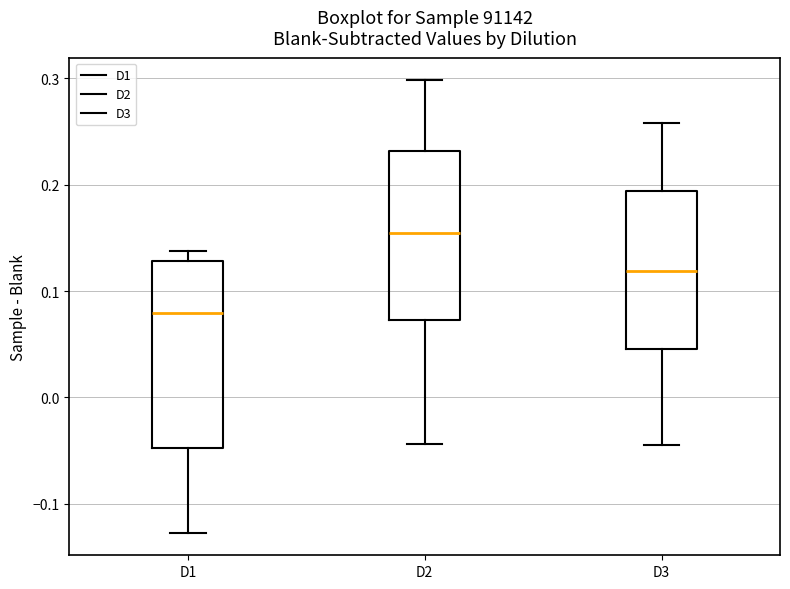

Which box has the lowest median line?

D1